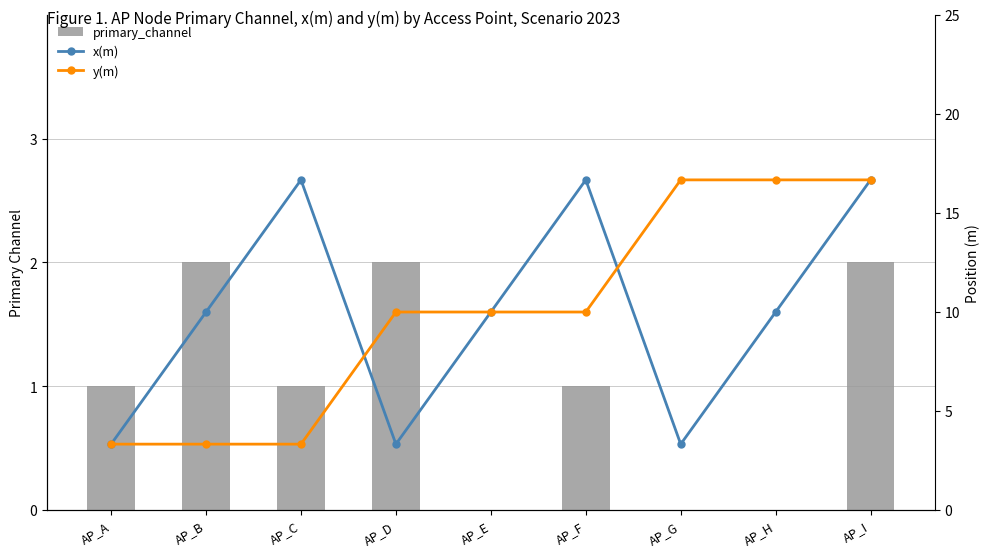

How many series are shown in this chart?

3